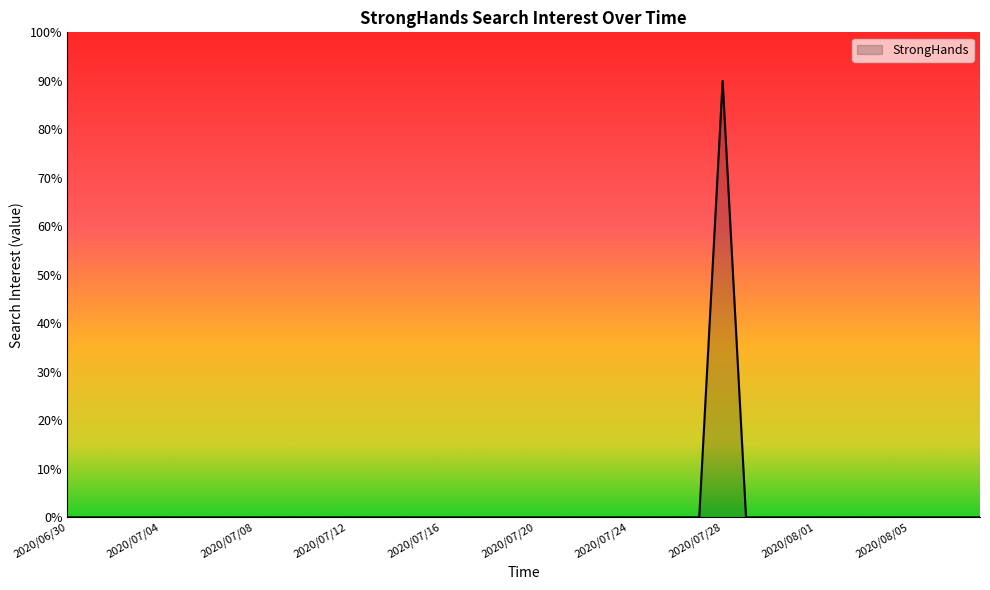

What is the sum of all values?

90